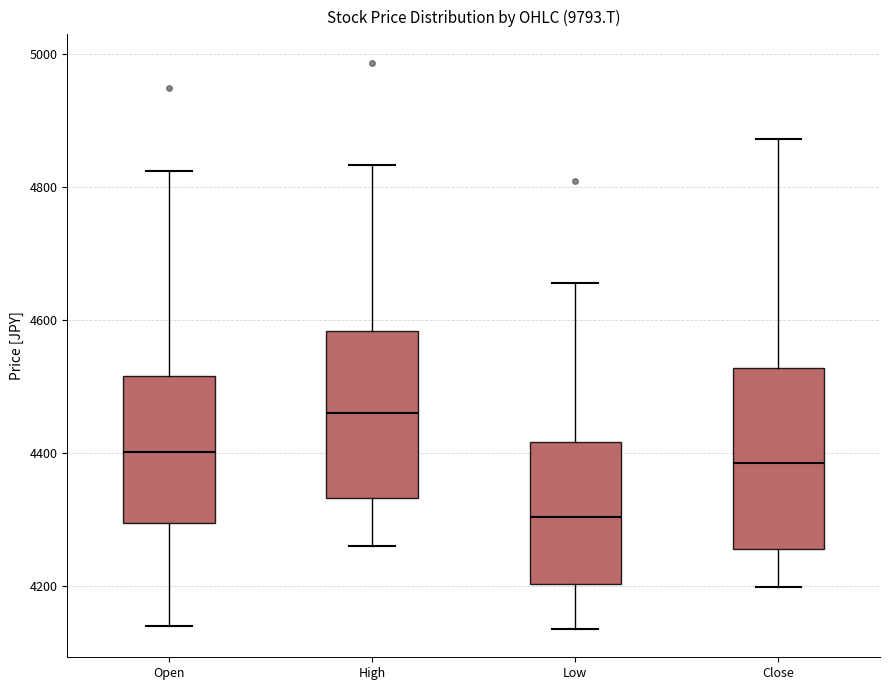

Reading left to right, read every box against the y-axis: the position of its median line, the range the box covers, and the ends of its whiskers. The values are not printed on the chart, so give them approximately, as read against the axis.

Open: median 4400, box 4300 to 4520, whiskers 4140 to 4820
High: median 4460, box 4340 to 4580, whiskers 4260 to 4840
Low: median 4300, box 4200 to 4420, whiskers 4140 to 4660
Close: median 4380, box 4260 to 4520, whiskers 4200 to 4880